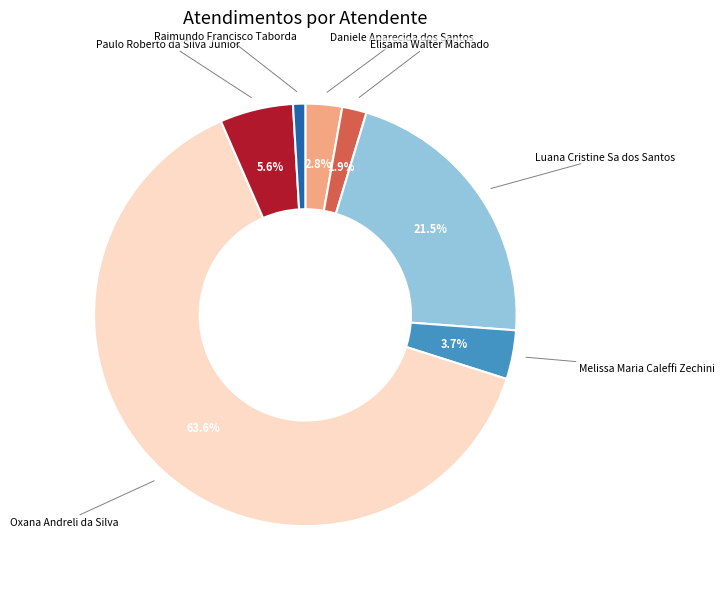

To the nearest percent, what is the average slice percentage?

14%